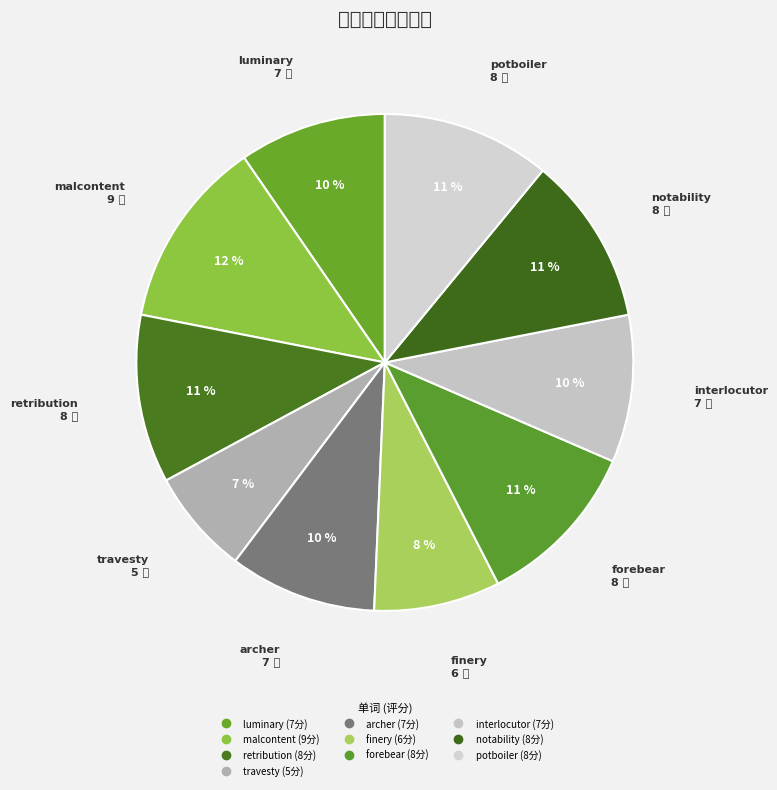

To the nearest percent, what is the average slice percentage?

10%